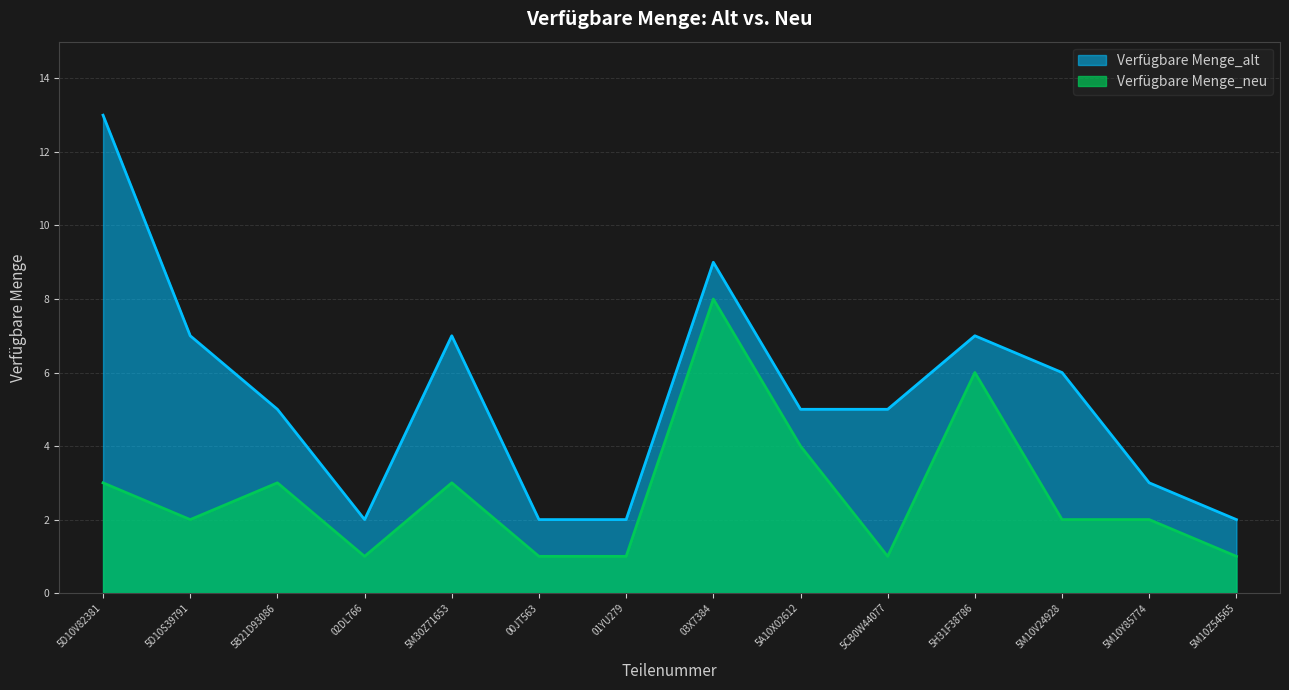

How many interior local valleys does the Verfügbare Menge_alt series have?

1